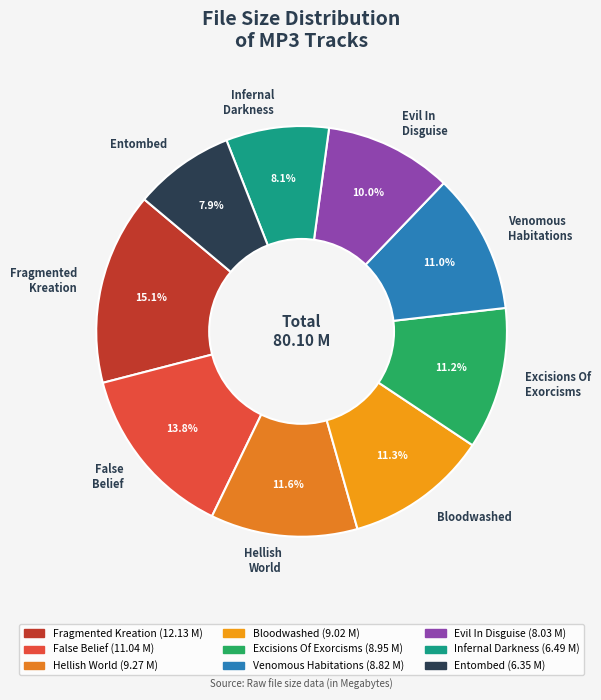

Approximately how many times larger is the value at Fragmented Kreation compared to Hellish World?

1.3